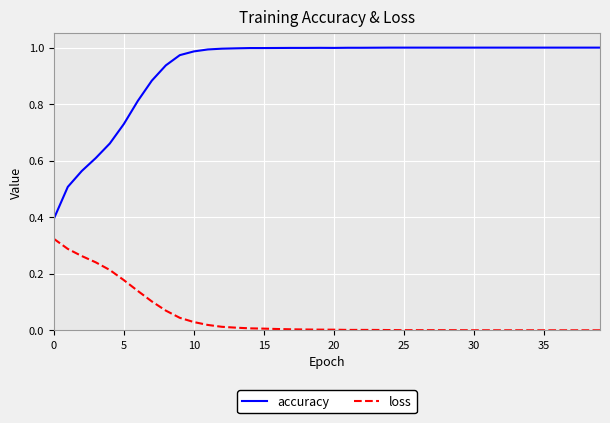

Which series has the largest range (max minus min)?

accuracy